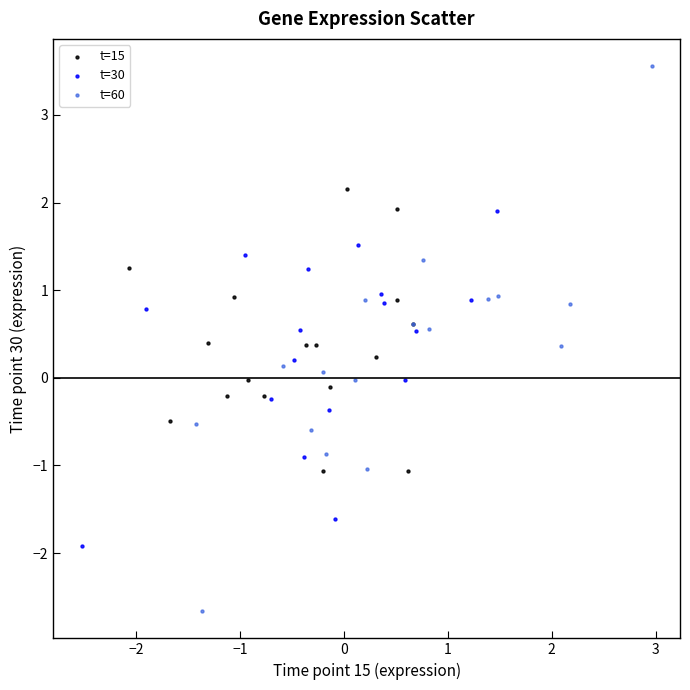

Which series contains the lowest Y value?

t=60